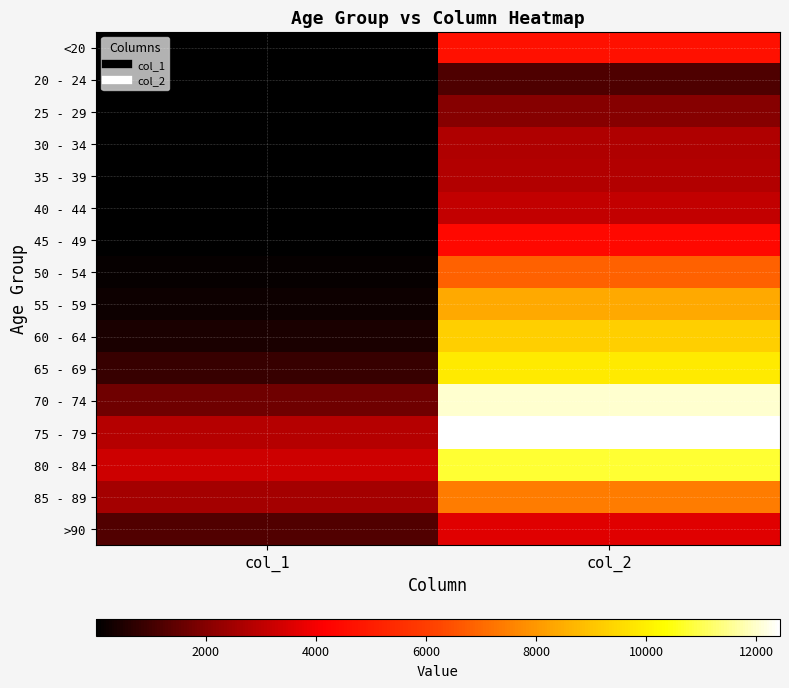

How many distinct data groups are displayed?

16